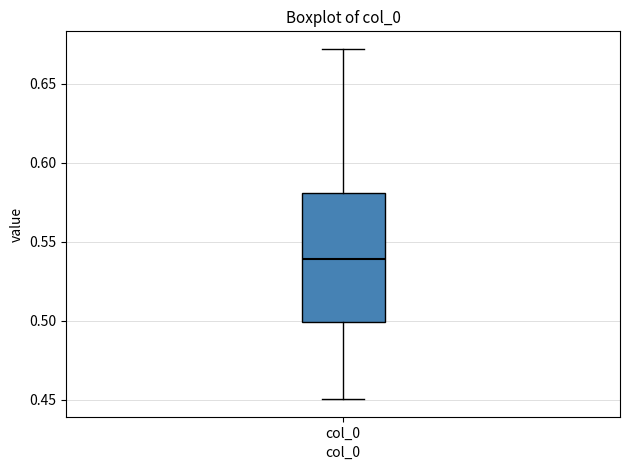

Where is the lower edge of the box for col_0 on the y-axis? The values are not printed on the chart, so give them approximately, as read against the axis.

0.50